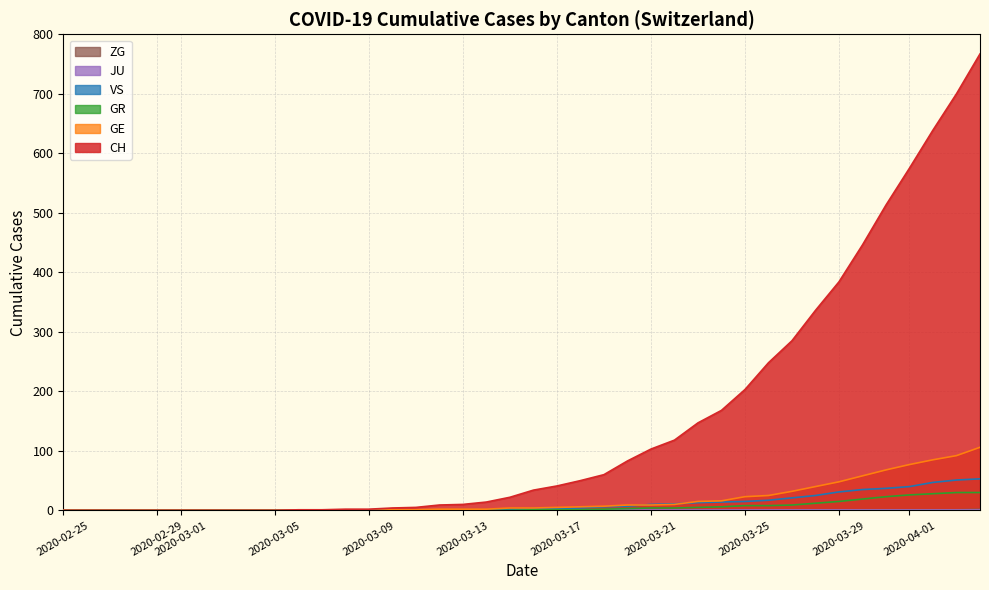

Which series has the largest total across all categories?

CH